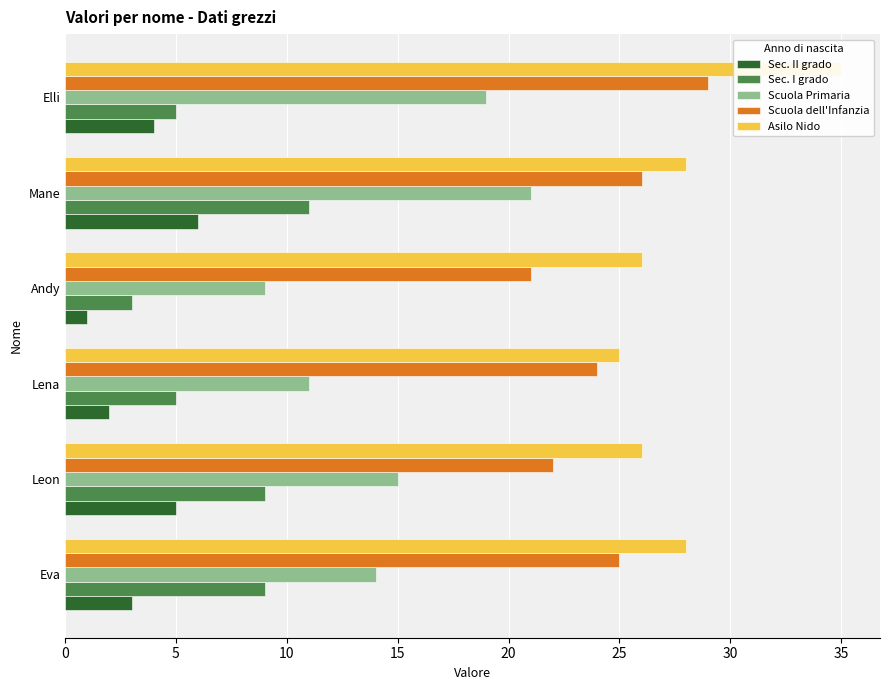

The Scuola Primaria series shows 23 at Eva. True or false?

False